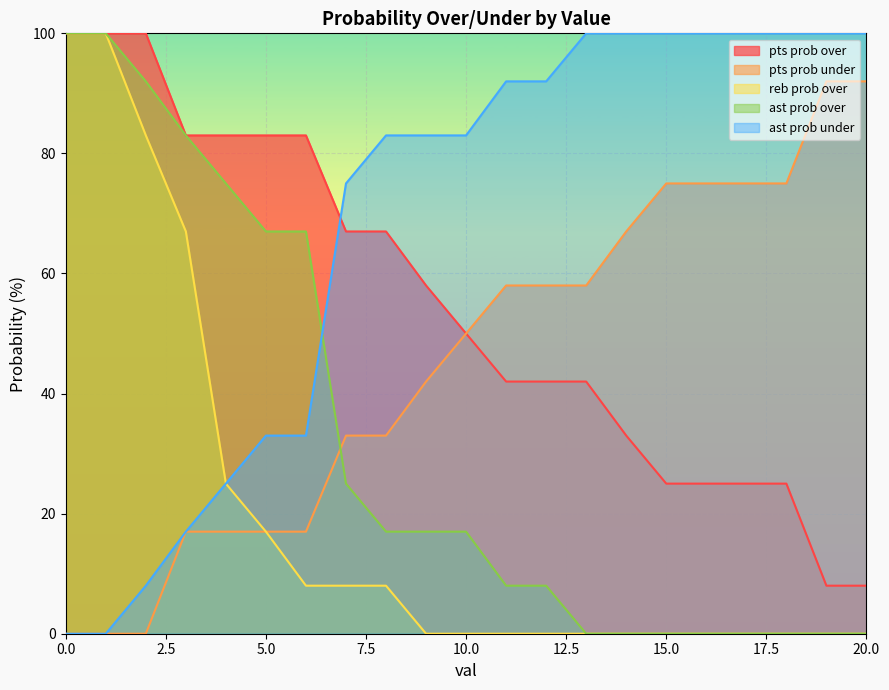

How many lines are shown in the chart?

5